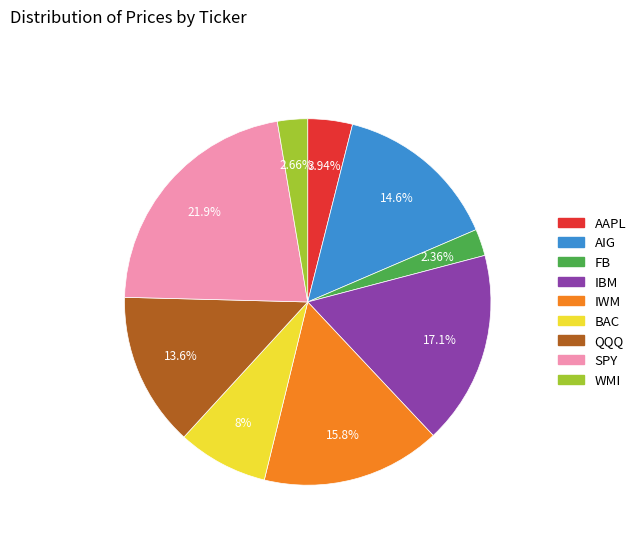

What percentage do IWM and AAPL together represent?

19.8%